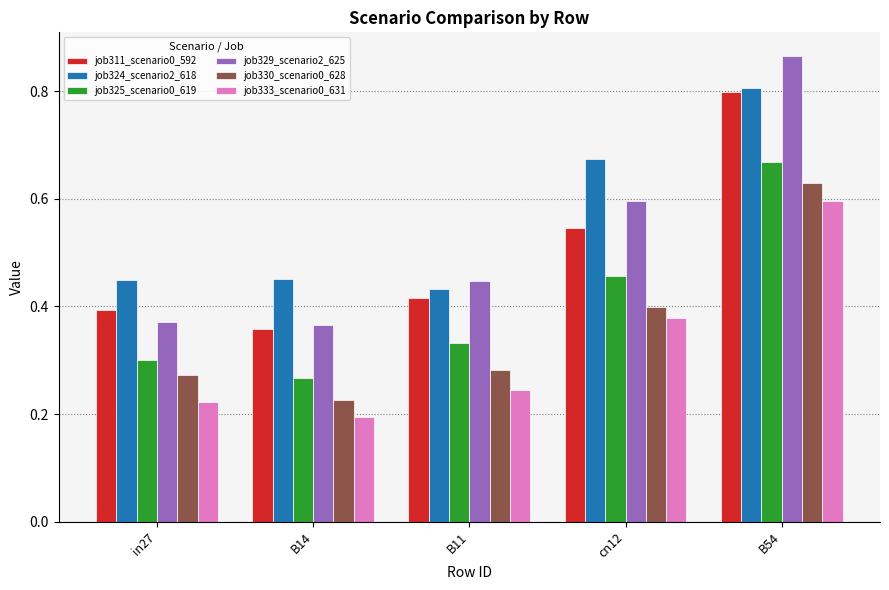

How many categories are shown in the chart?

5